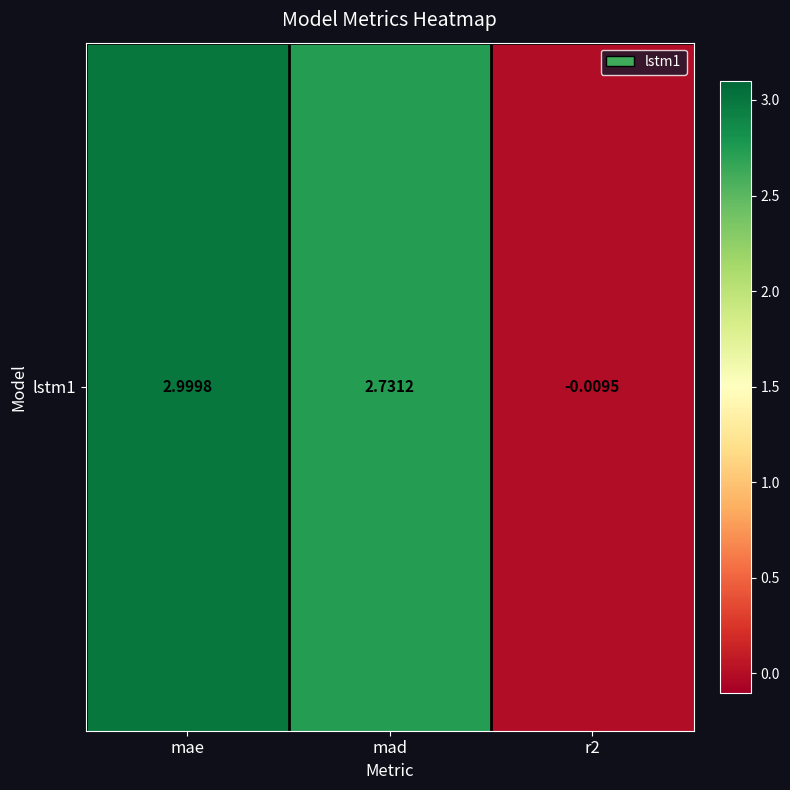

Reading left to right, transcribe all the data shown in this chart.

mae=3.0	mad=2.7	r2=-0.0